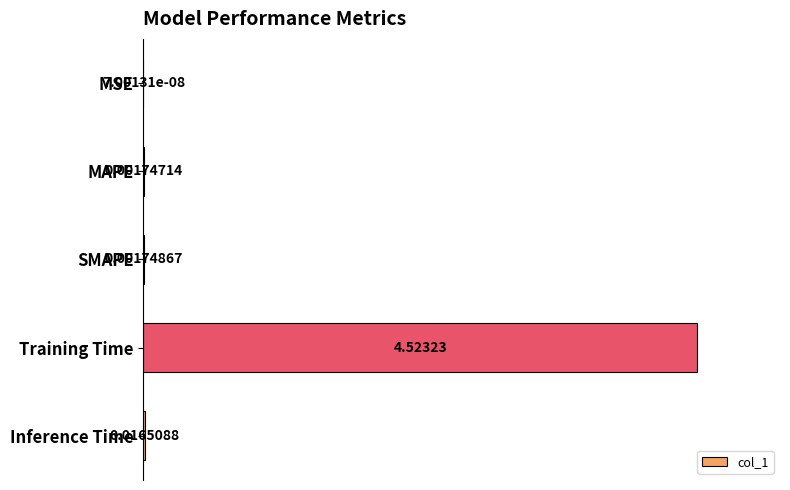

What is the change in value from MAPE to Training Time?

+1.0